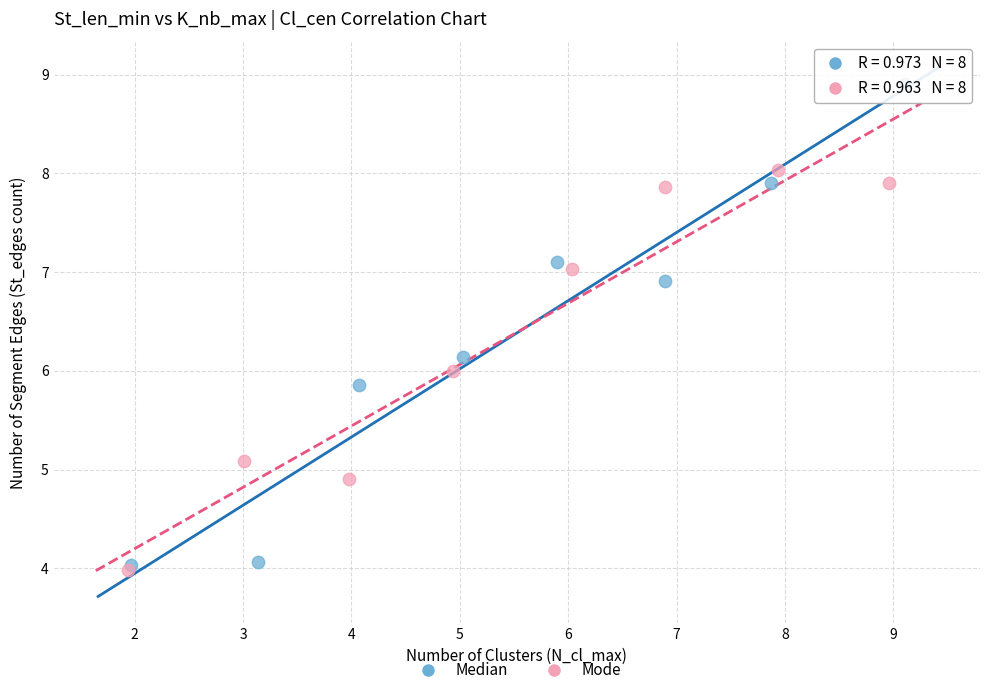

Which series reaches the maximum Y coordinate?

Median